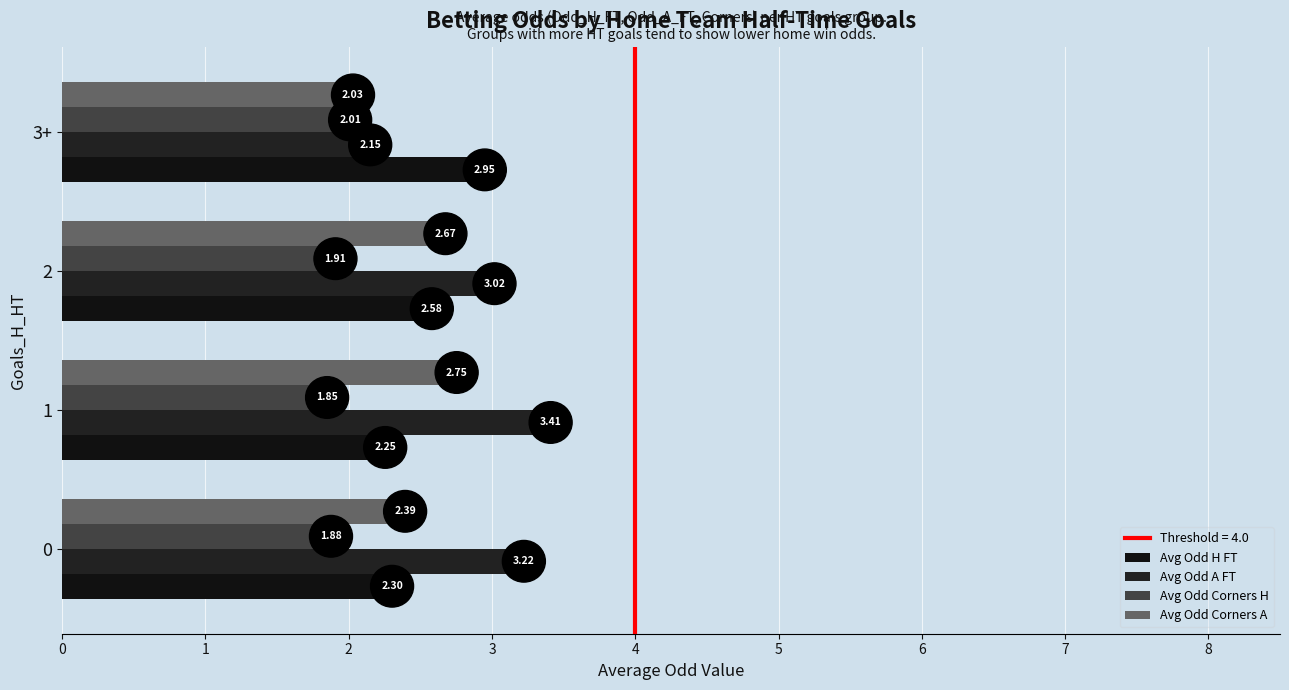

What is the sum of all Avg Odd Corners H values?

7.6